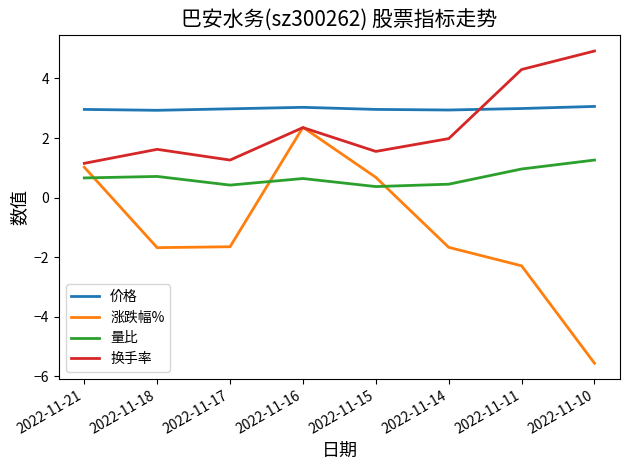

True or false: 量比 and 价格 cross at least once.

False